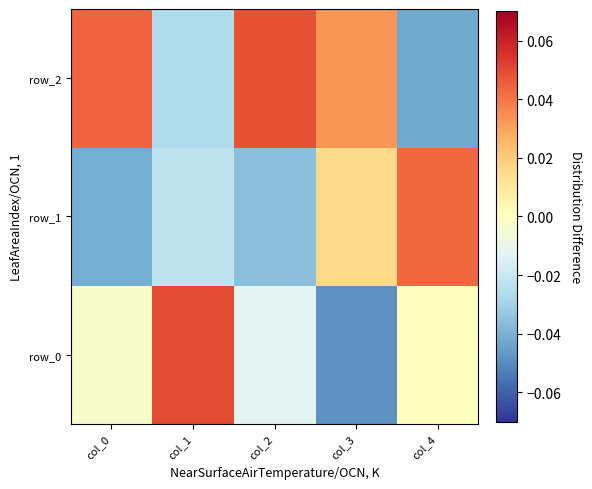

The value of row_1 at col_1 is -0.0. True or false?

True